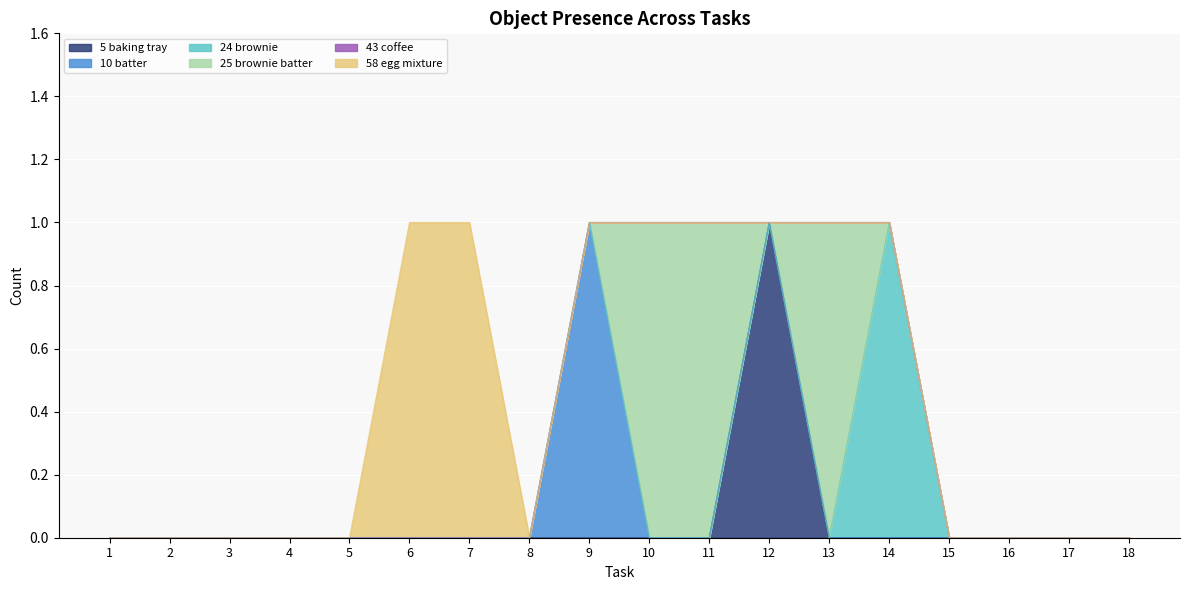

What is the sum of all Object_25_brownie batter values?

3